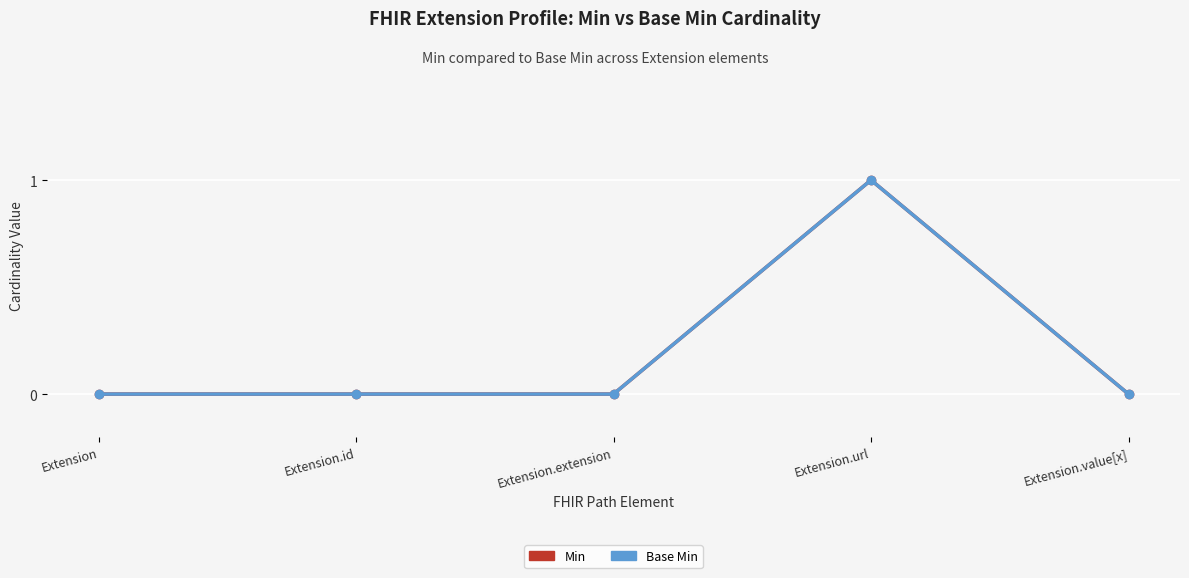

Where is the first local maximum for Base Min?

Extension.url